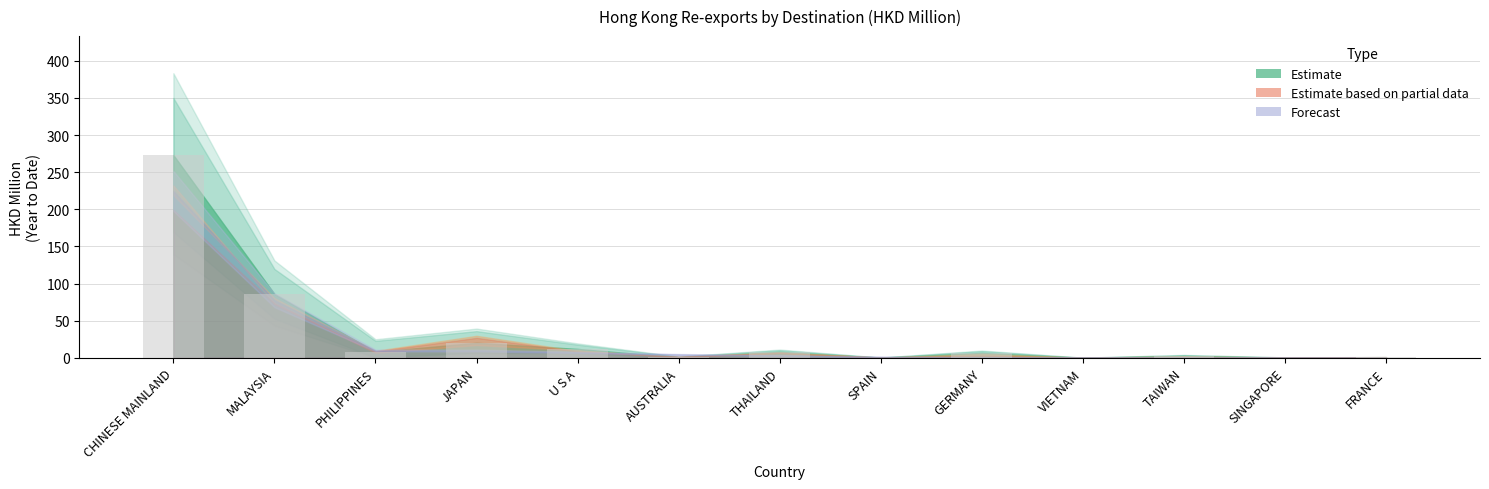

Approximately how many times larger is the value at JAPAN compared to U S A?

1.7